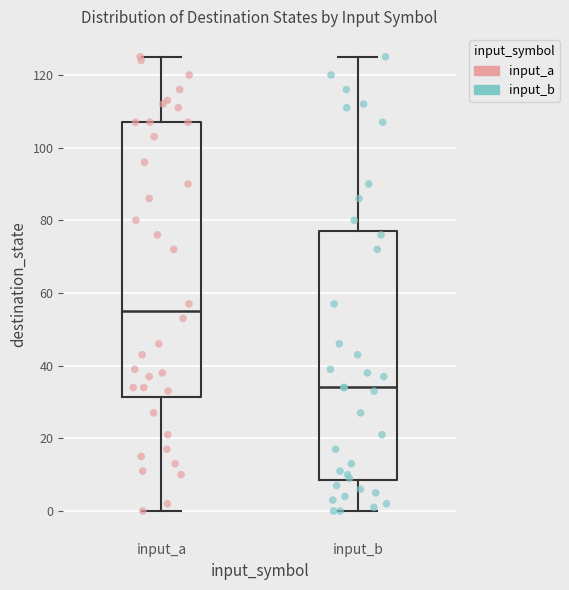

Reading left to right, read every box against the y-axis: the position of its median line, the range the box covers, and the ends of its whiskers. The values are not printed on the chart, so give them approximately, as read against the axis.

input_a: median 56, box 32 to 108, whiskers 0 to 126
input_b: median 34, box 8 to 78, whiskers 0 to 126